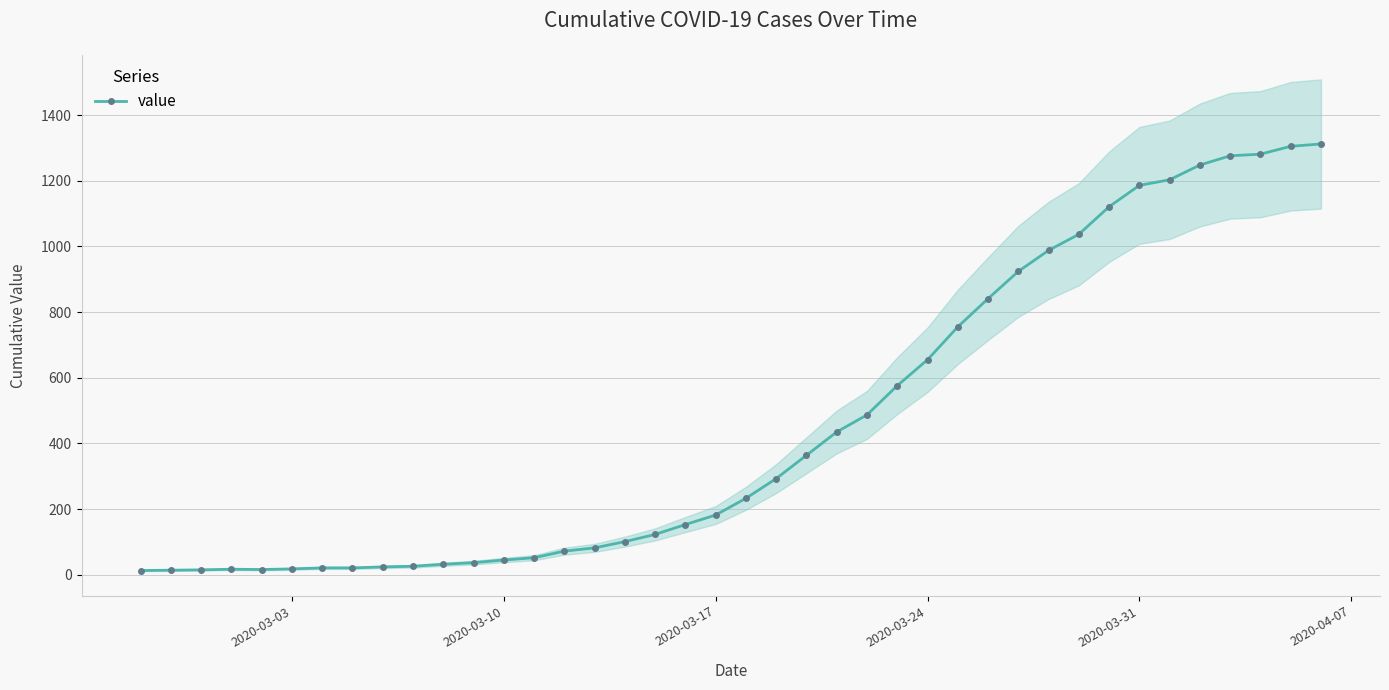

What is the maximum value for value?

1312